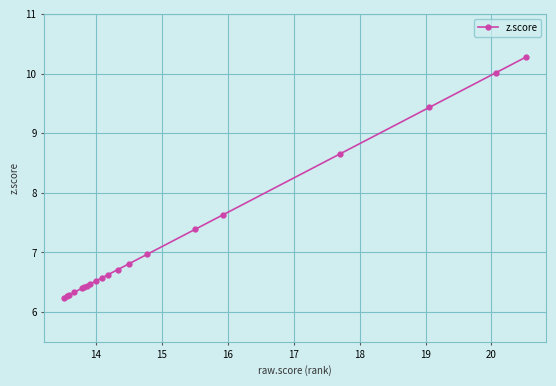

What is the value of the 6th point from the left?

6.4